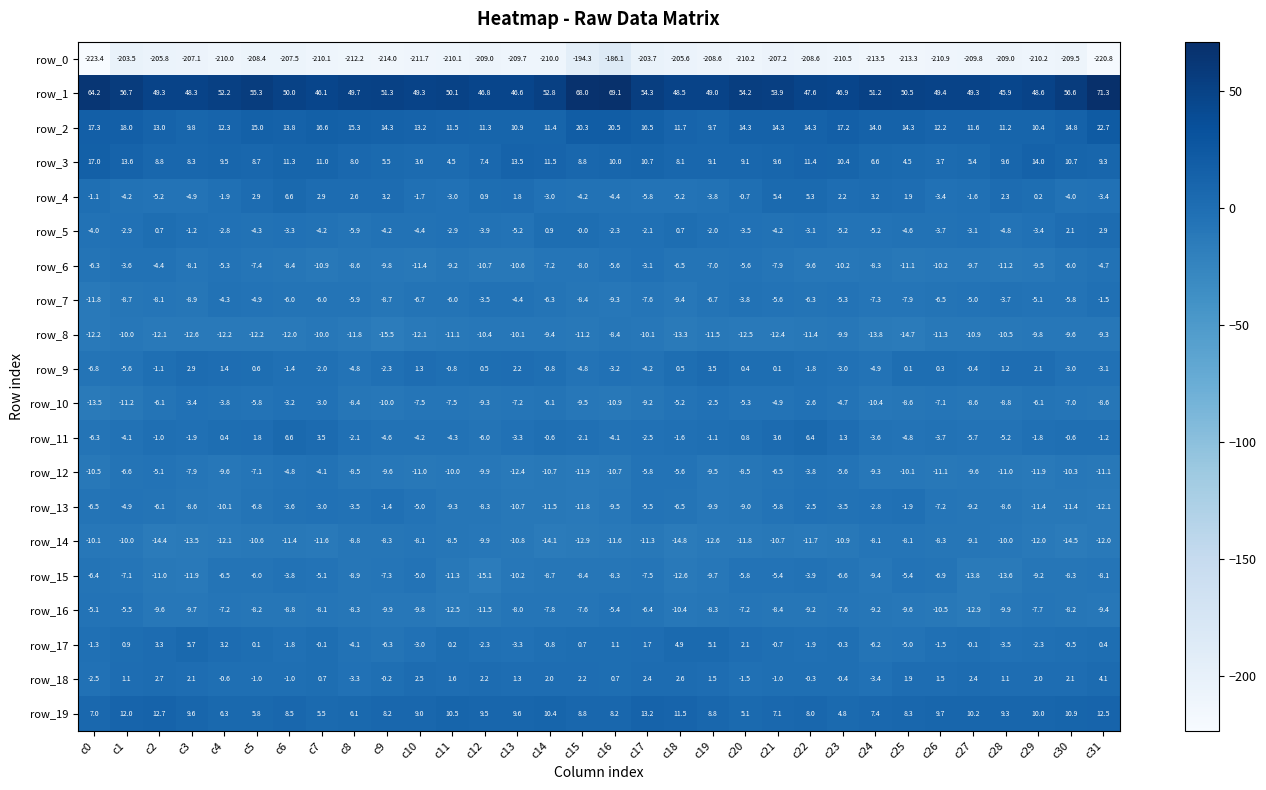

Which label corresponds to the smallest value in the chart?

c0